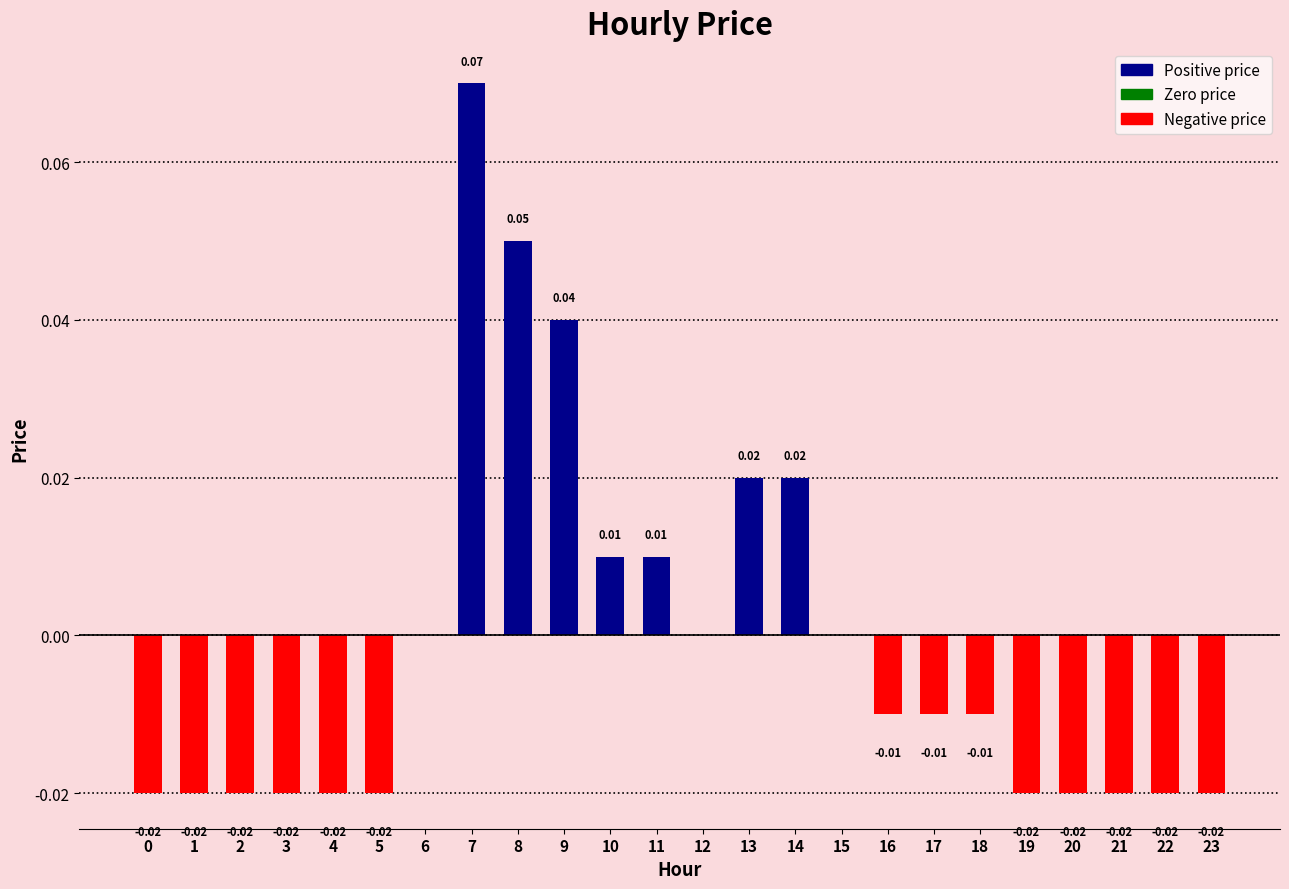

How many categories are shown in the chart?

24